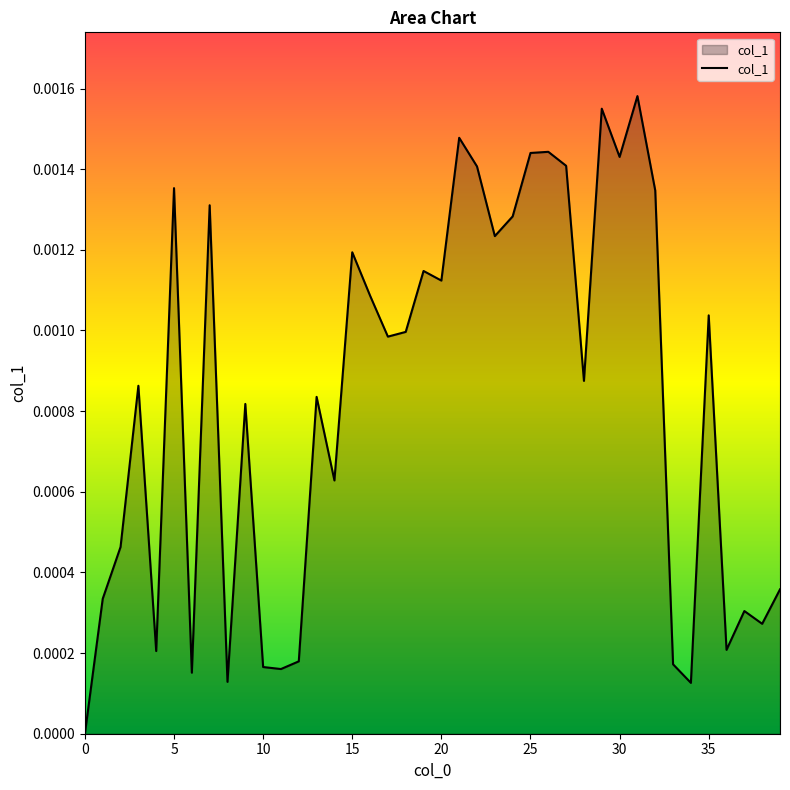

What is the label of the 30th point from the right?

10